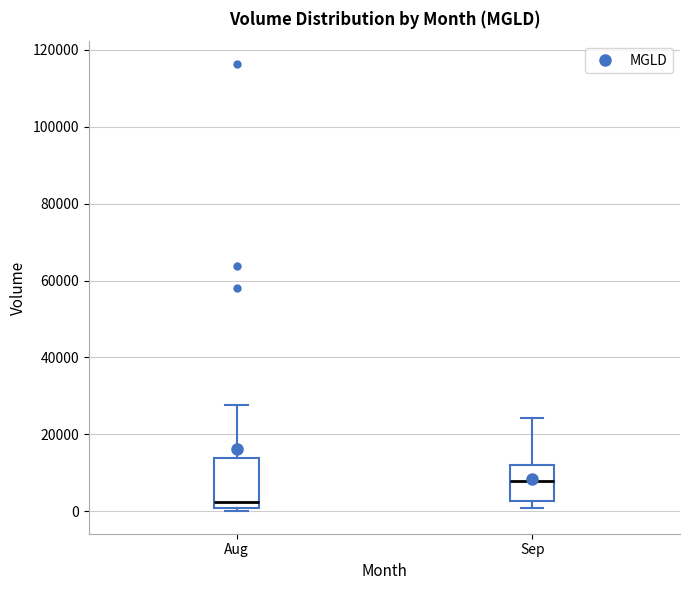

Comparing the boxes themselves (not the whiskers), which one is the tallest?

Aug